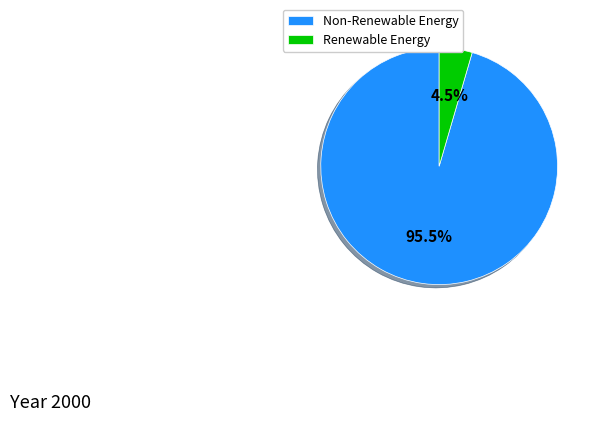

Combined, do Non-Renewable Energy and Renewable Energy account for over 50%?

Yes